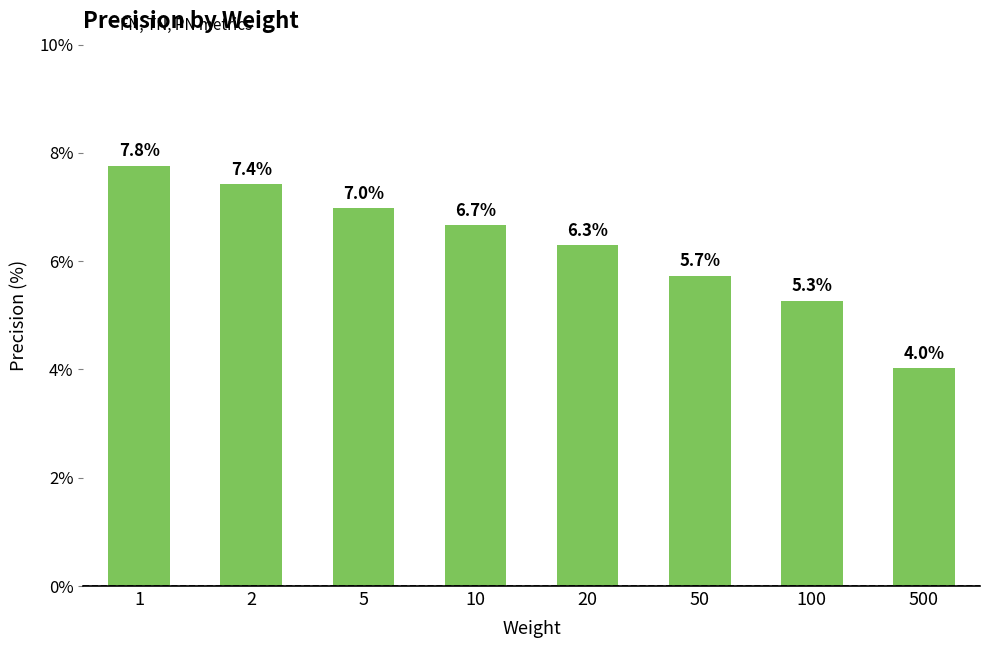

Is it true that the value at 500 is 6.1?

False